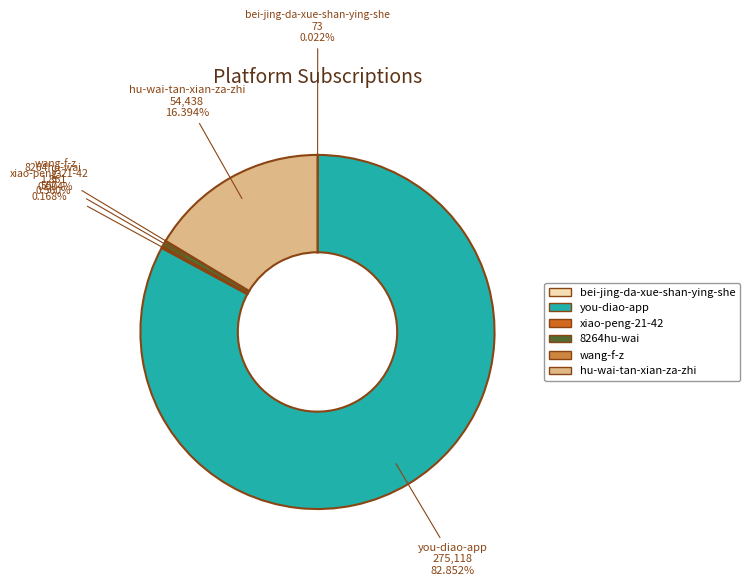

What is the largest slice in the pie chart?

you-diao-app